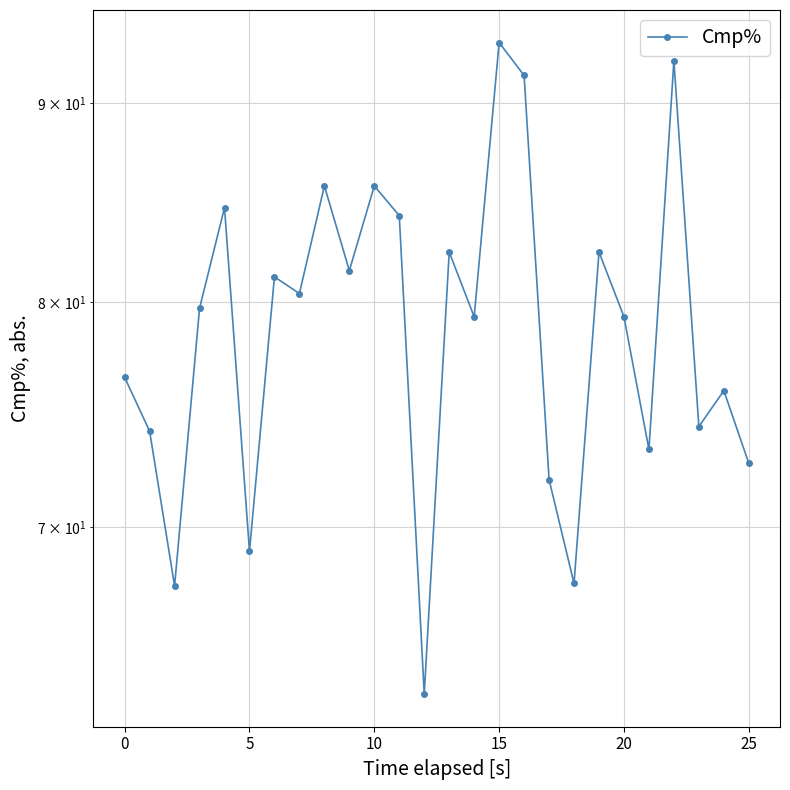

What is the approximate value at 20?

79.3